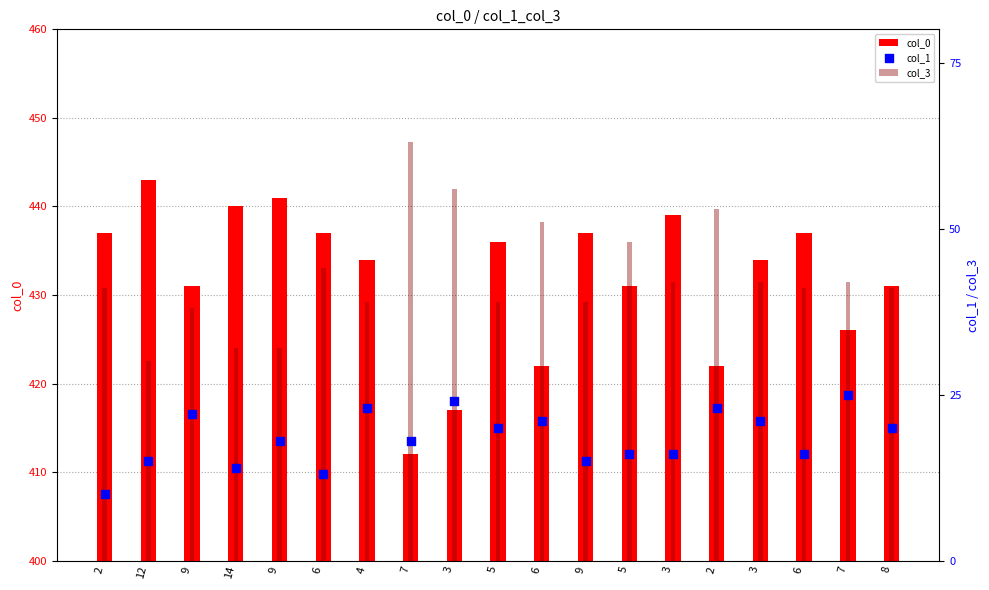

What are all the series names shown in the legend?

col_0, col_3, col_1